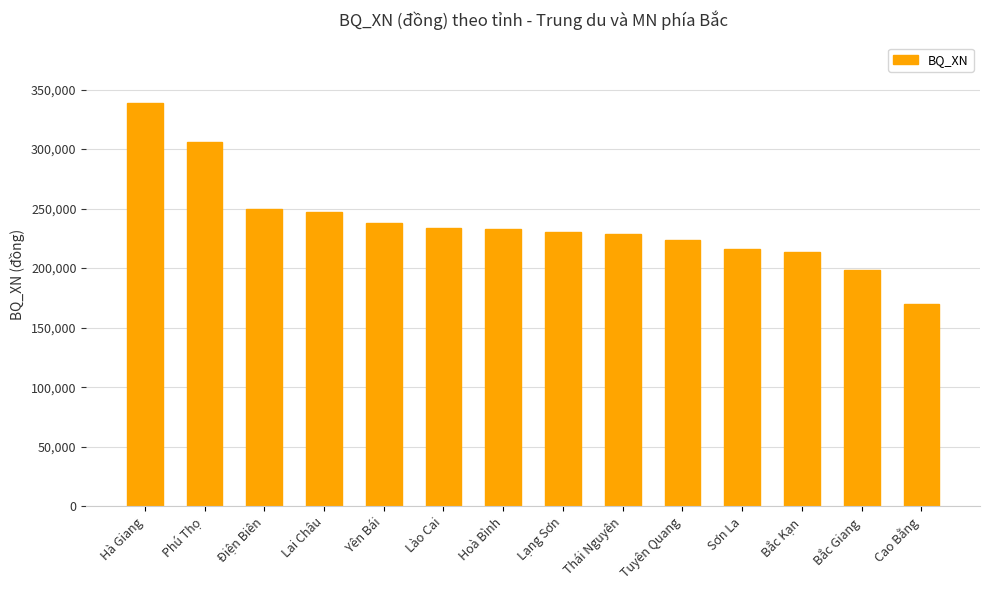

Approximately how many times larger is the value at Hà Giang compared to Lai Châu?

1.4